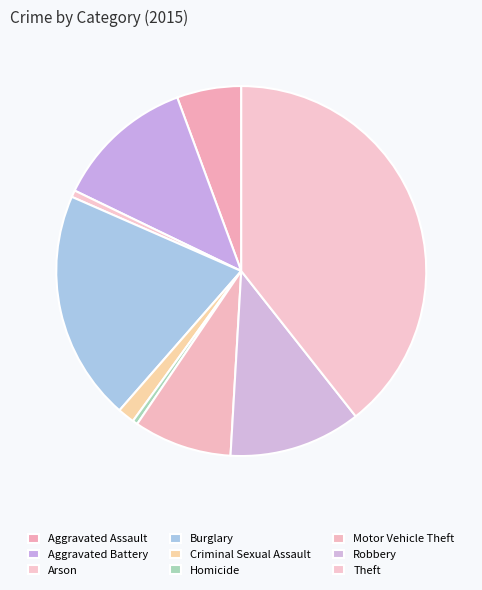

How many segments does this pie chart have?

9